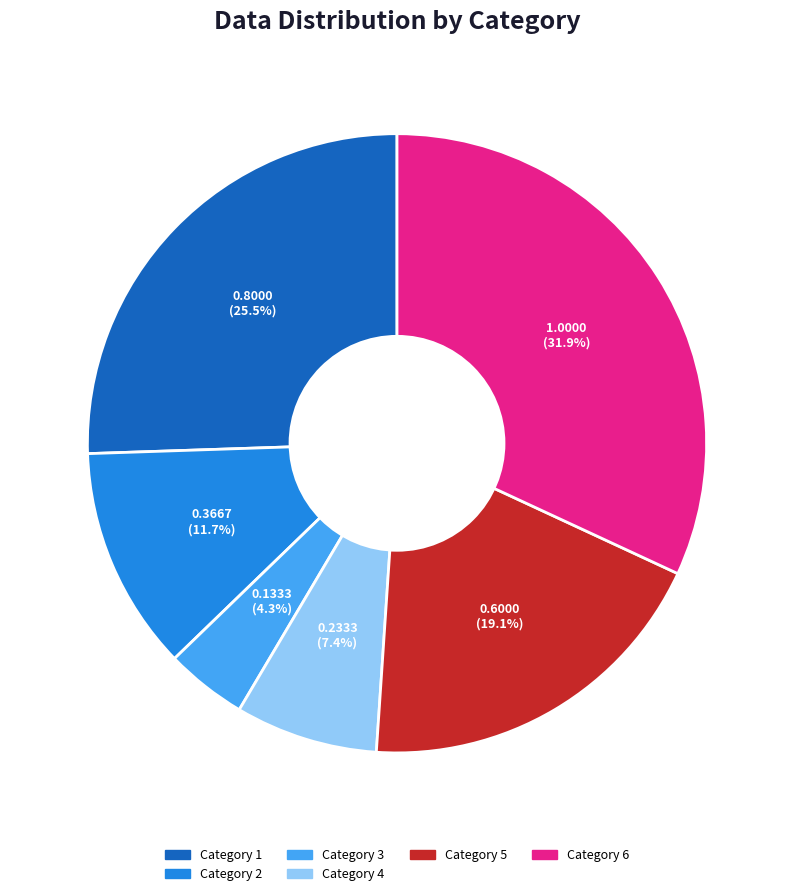

Does any single category account for the majority?

No